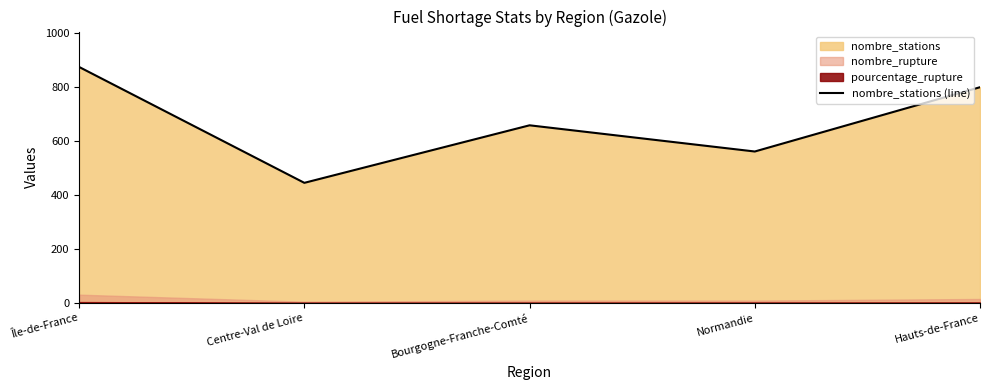

What is the sum of all values?

3337